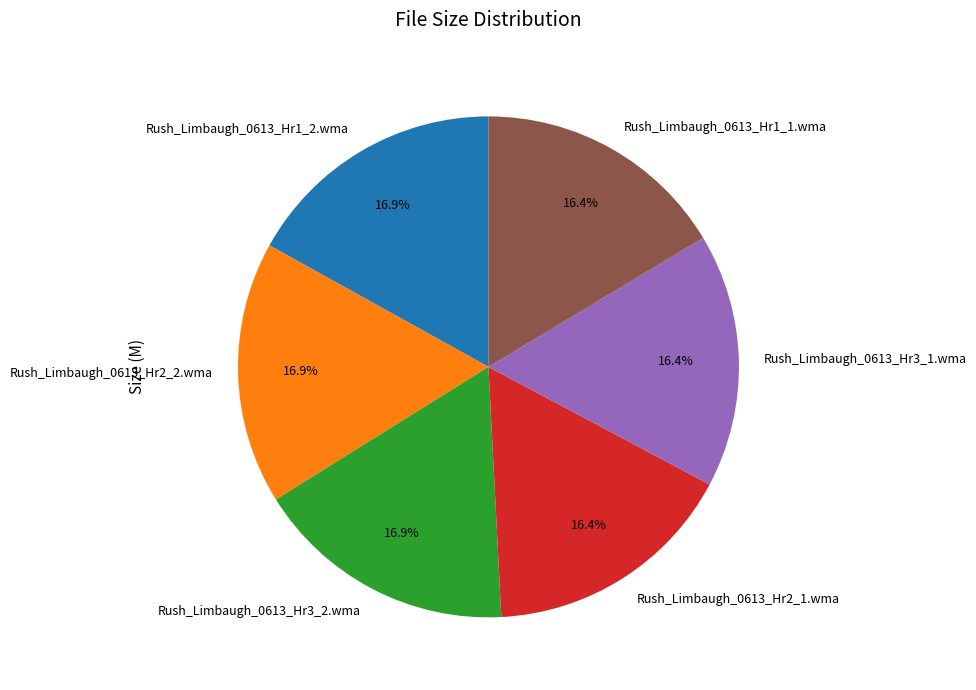

Is it true that Rush_Limbaugh_0613_Hr3_1.wma is 16% of the pie?

True